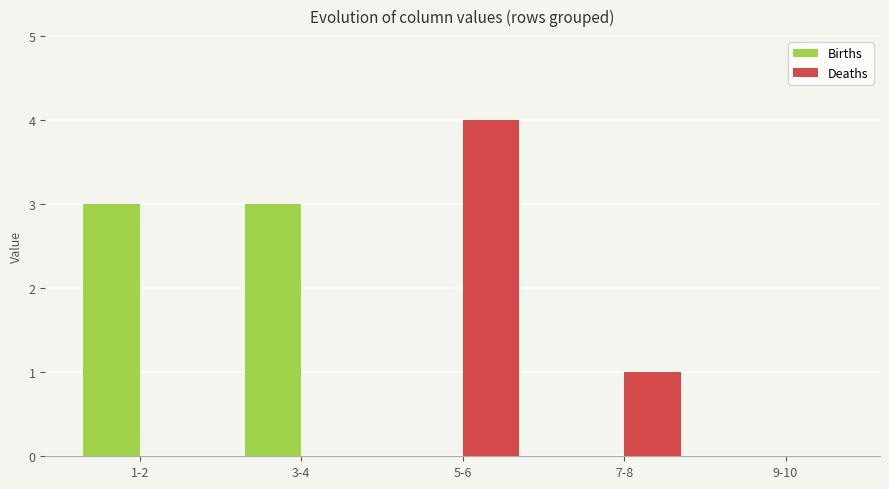

Reading left to right, what are all the values shown in this chart?

Births: 3	3	0	0	0
Deaths: 0	0	4	1	0